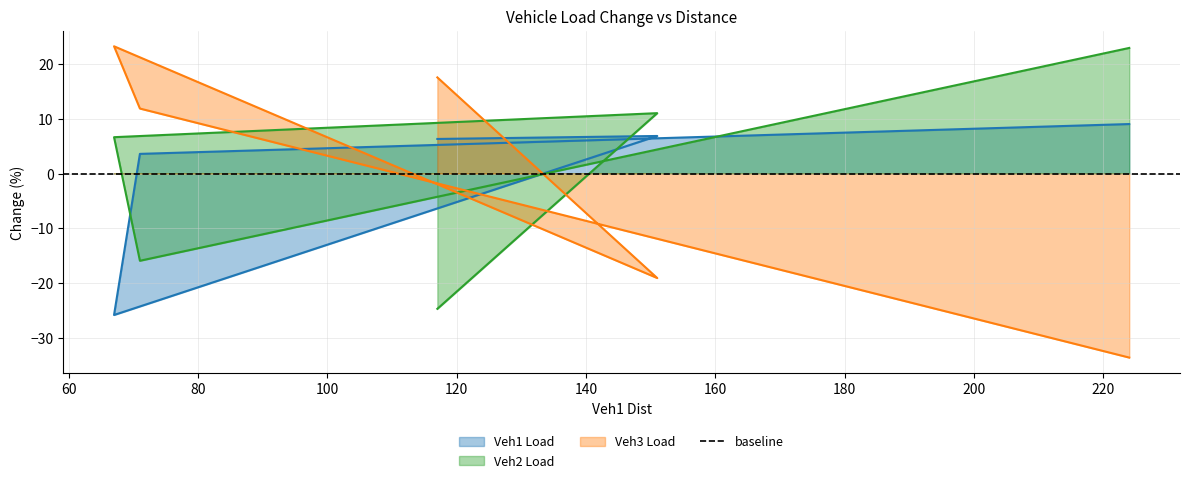

How many values in the Veh2 Load series exceed 6?

3